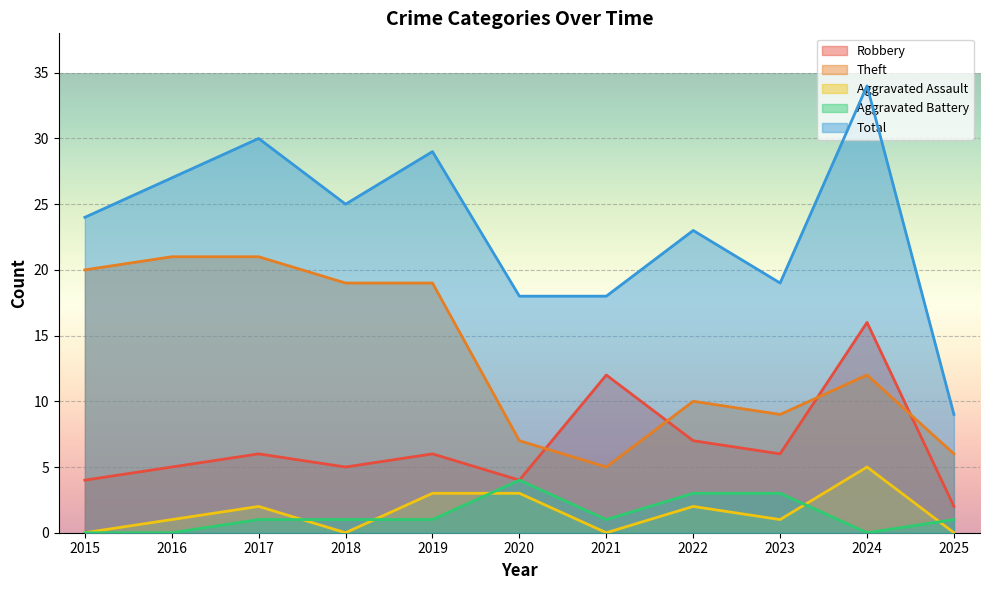

True or false: Aggravated Battery and Total cross at least once.

False